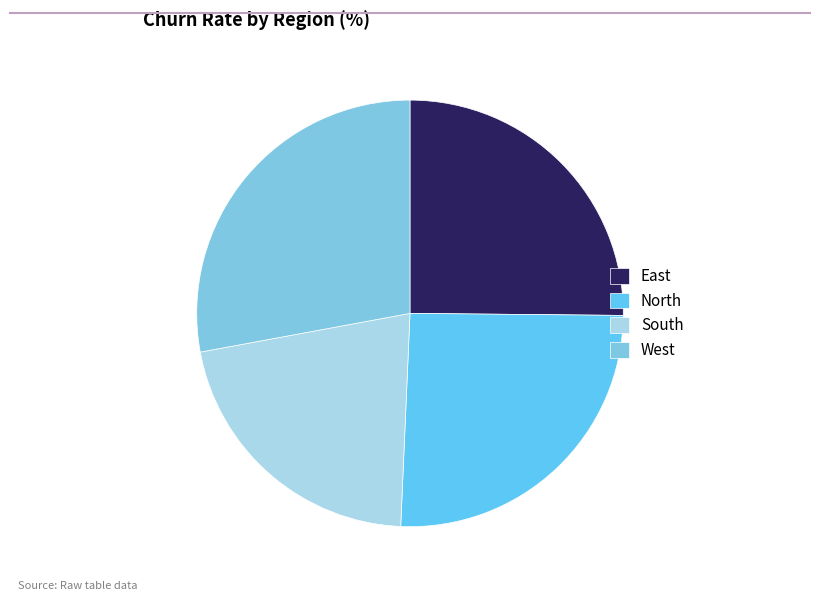

Do East and South together represent more than half of the pie?

No